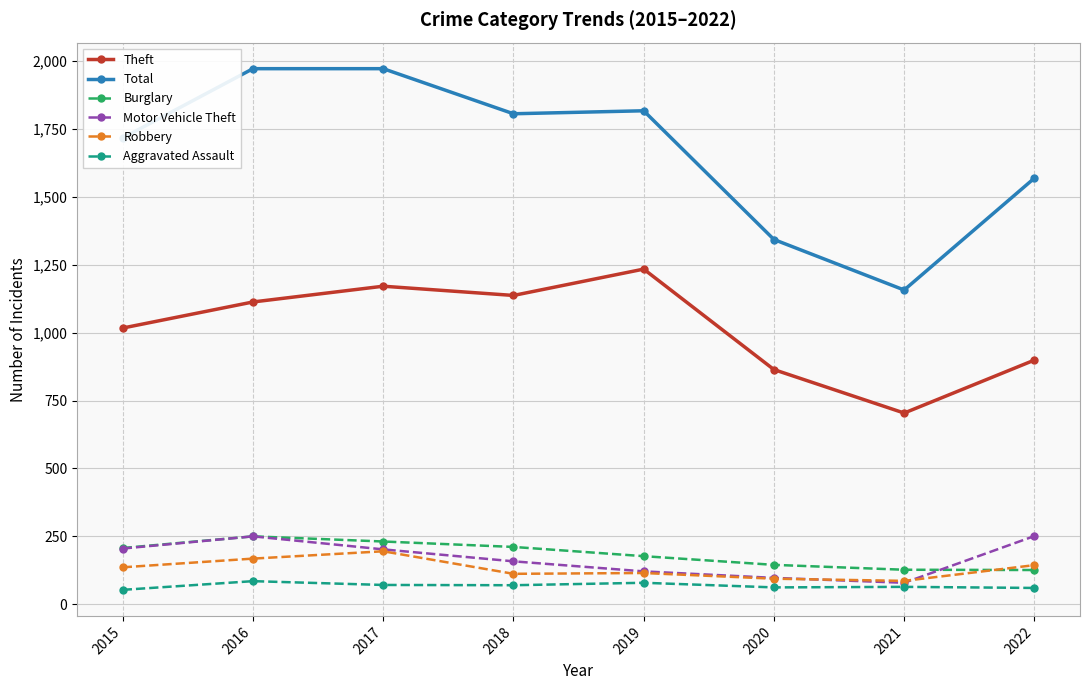

How many interior local peaks does the Motor Vehicle Theft series have?

1